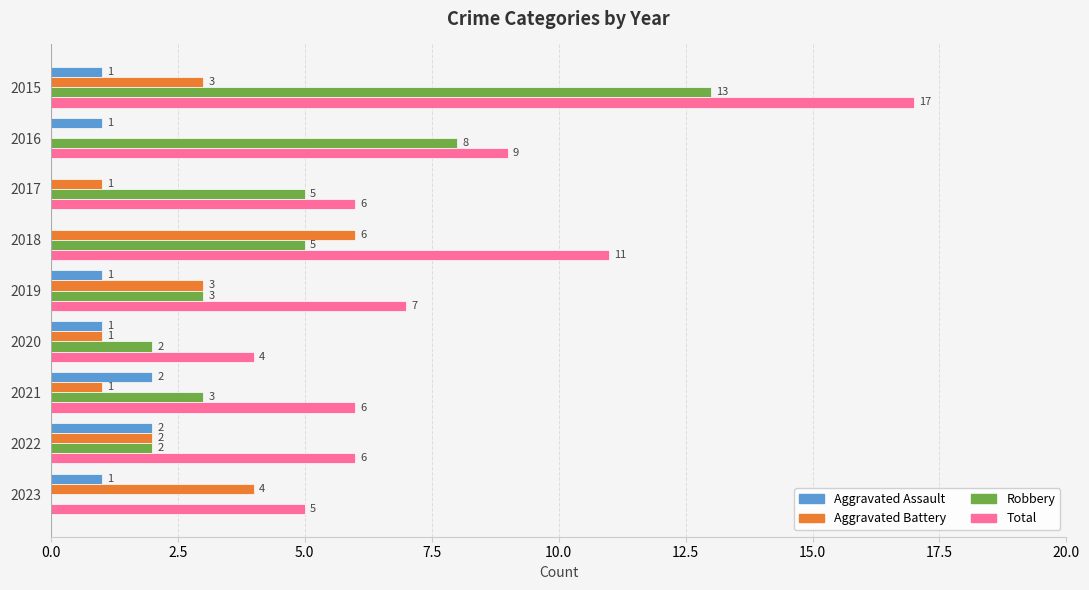

What is the total value across all series at 2022?

12